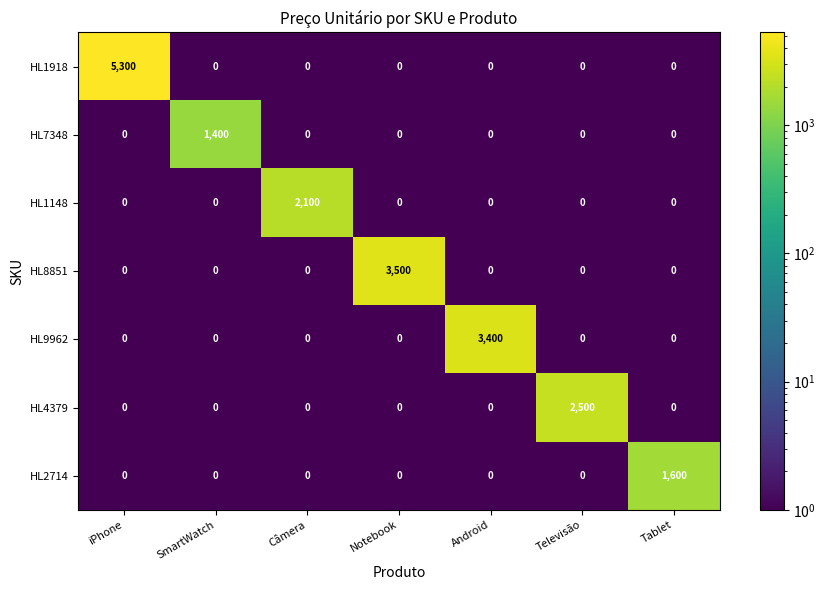

List the series in order of their peak value, highest first.

HL1918, HL8851, HL9962, HL4379, HL1148, HL2714, HL7348